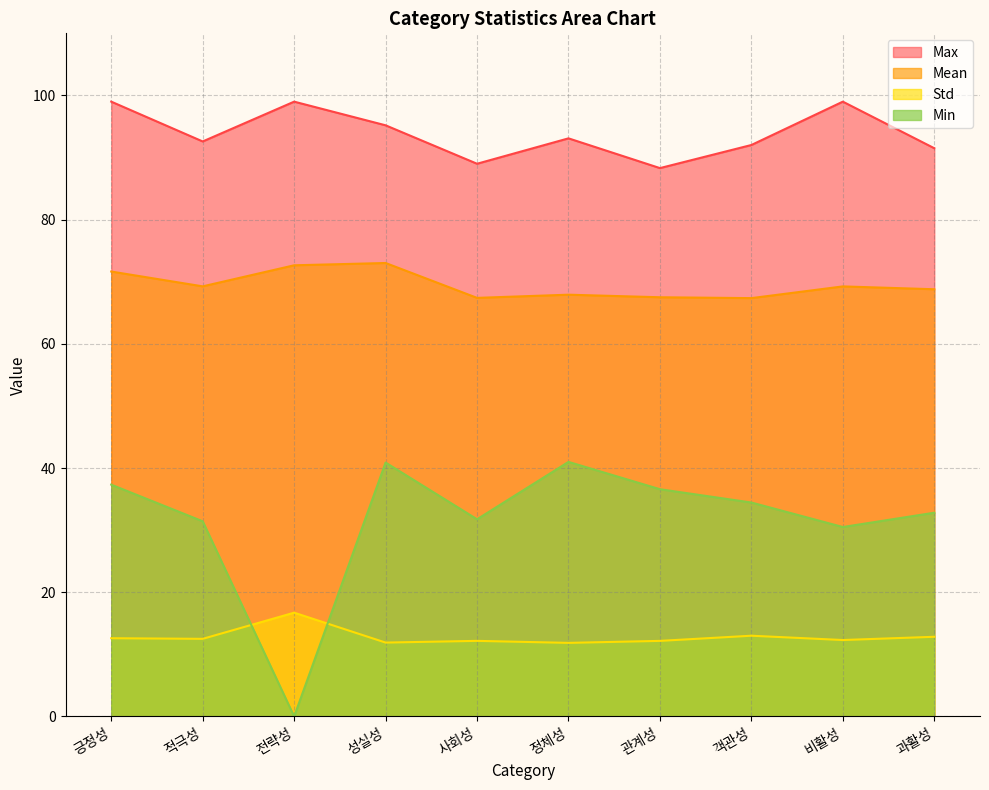

What are all the series names shown in the legend?

Max, Mean, Std, Min